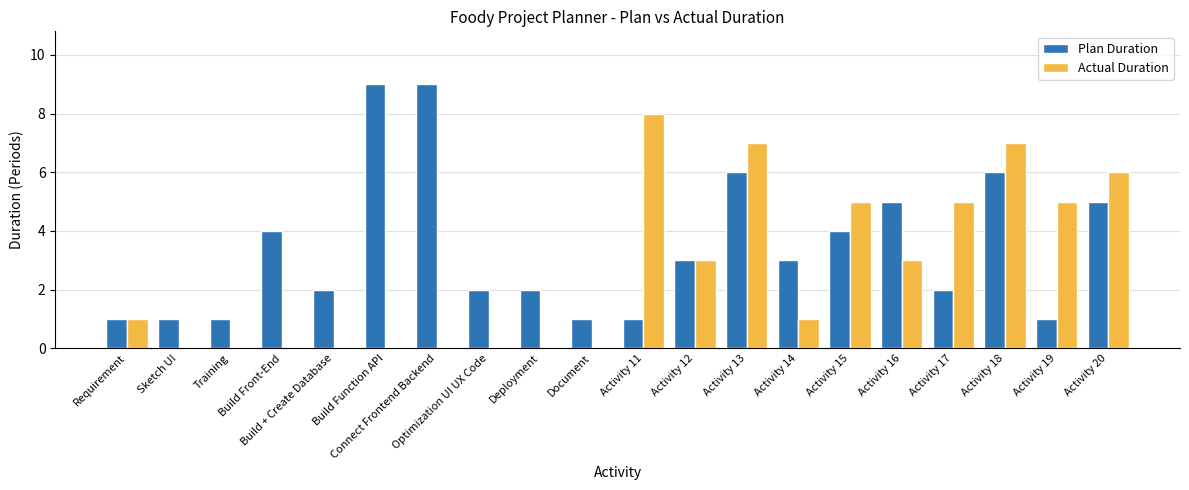

Which series has the largest total across all categories?

Plan Duration